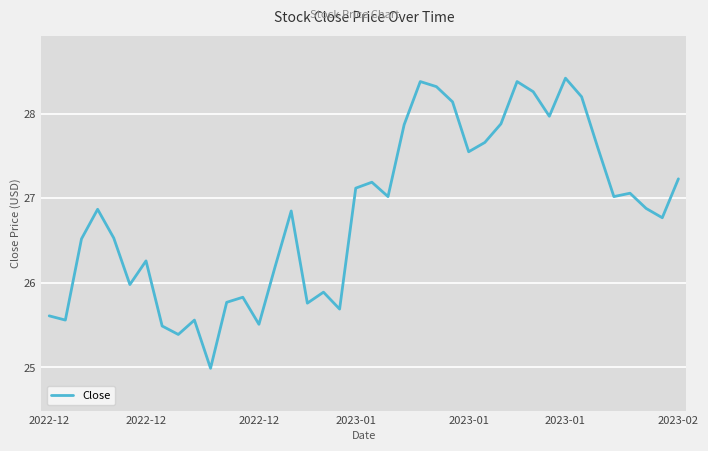

What is the smallest value displayed?

25.0